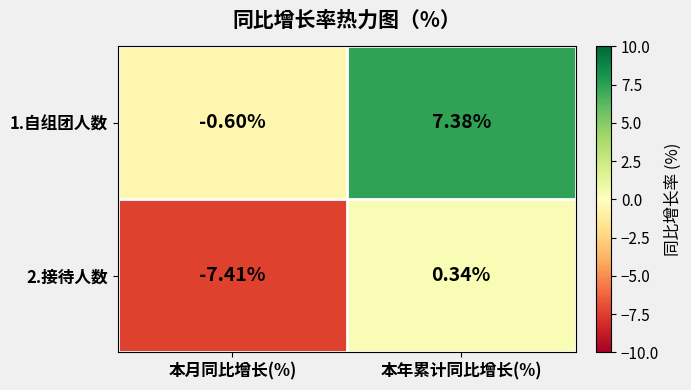

At which label does 1.自组团人数 first exceed 7?

本年累计同比增长(%)